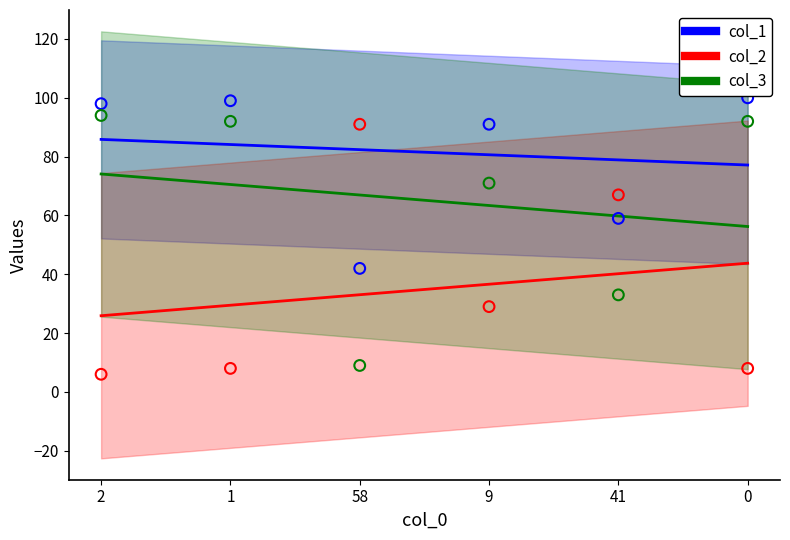

Which series has the largest Y range (max minus min)?

col_3